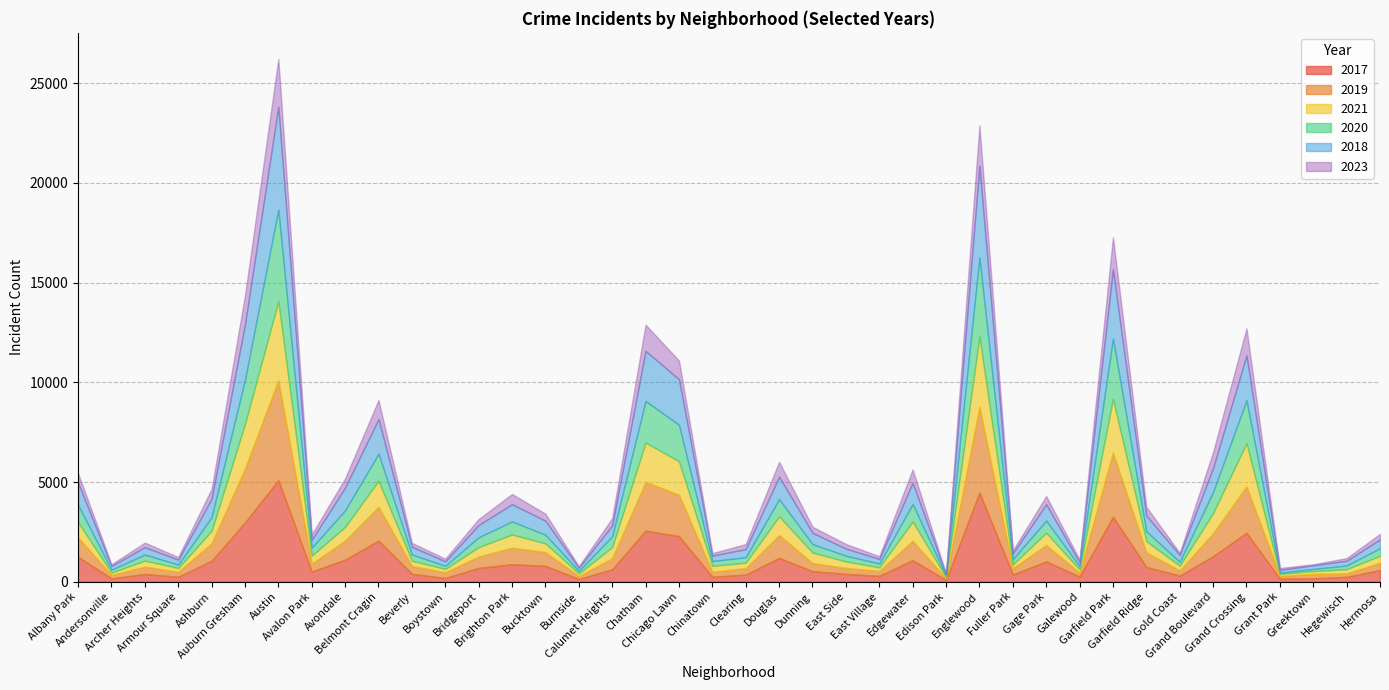

How many series are shown in this chart?

6